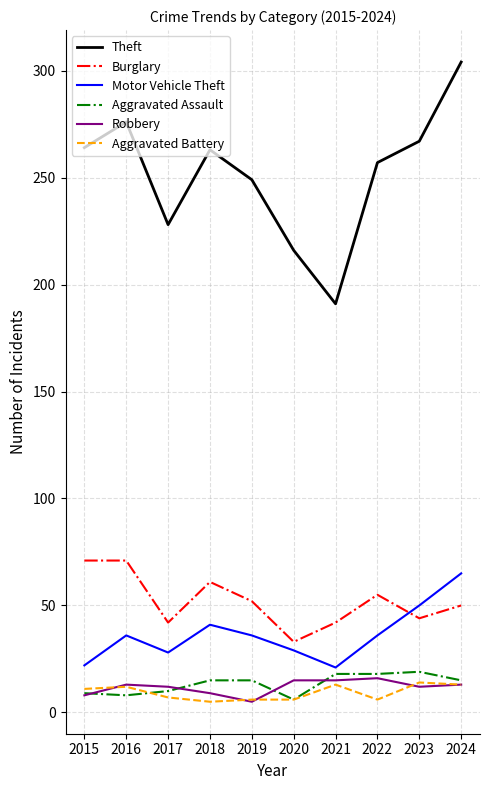

True or false: Burglary and Theft intersect in this chart.

False